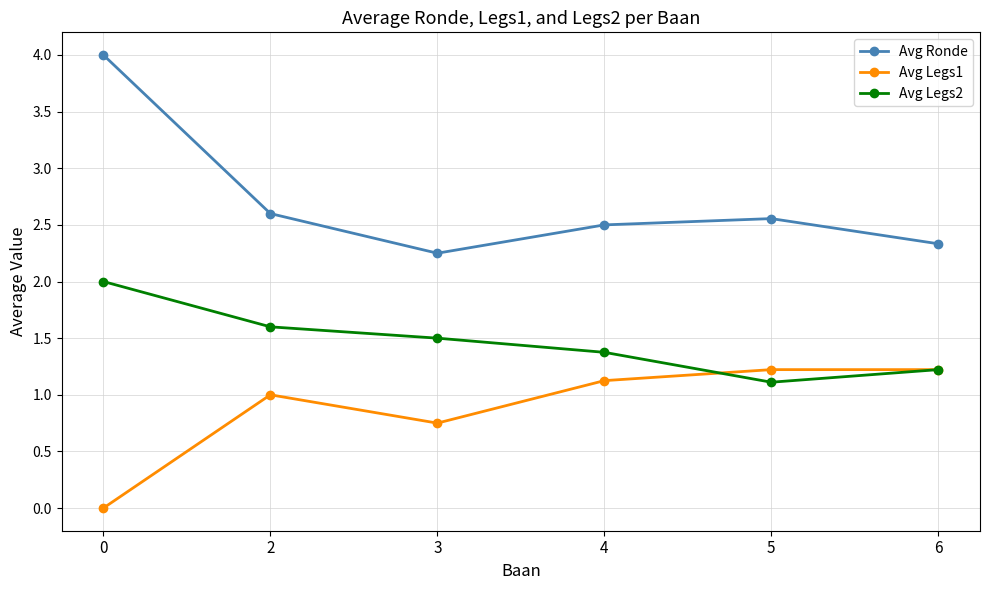

List the labels in order of Avg Ronde value, largest first.

0, 2, 5, 4, 6, 3